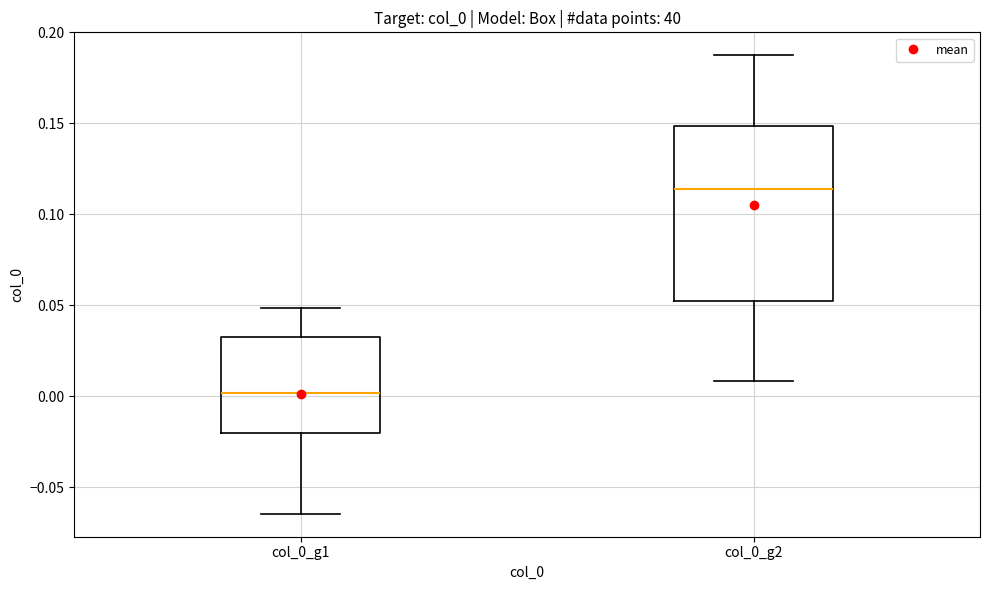

Reading left to right, transcribe this box plot: for each box, give where its median line is, the range the box spans, and where its two whiskers end, as read against the y-axis. The values are not printed on the chart, so give them approximately, as read against the axis.

col_0_g1: median 0.000, box -0.020 to 0.035, whiskers -0.065 to 0.050
col_0_g2: median 0.115, box 0.050 to 0.150, whiskers 0.010 to 0.185